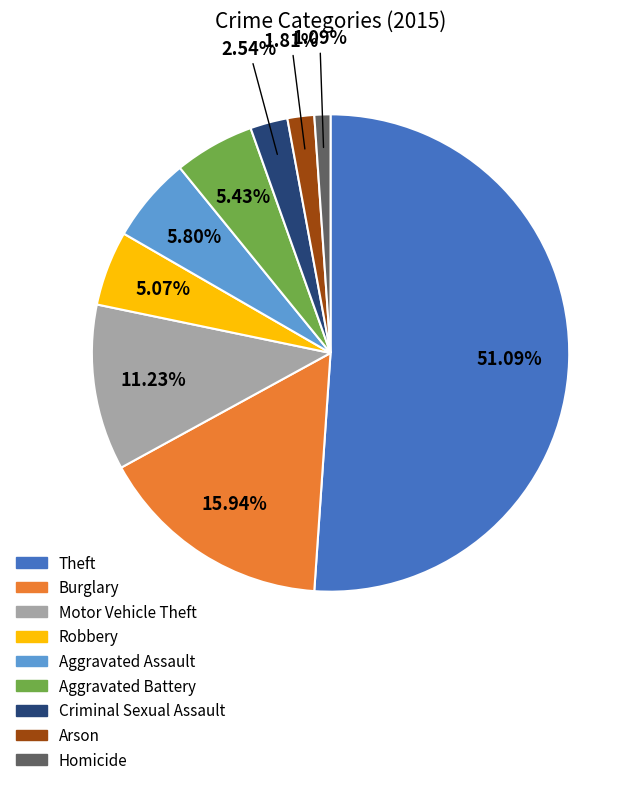

To the nearest percent, what is the difference between the Robbery and Criminal Sexual Assault slice percentages?

3%